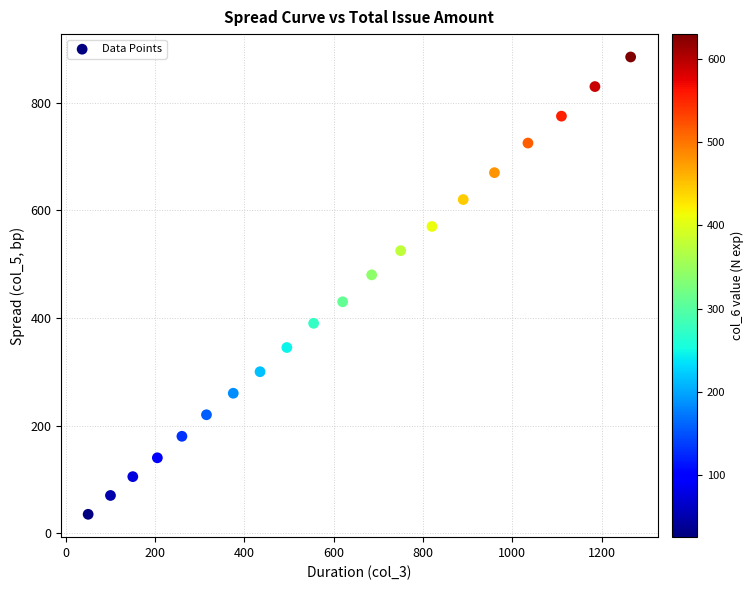

What is the range of Y values (max minus min)?

850